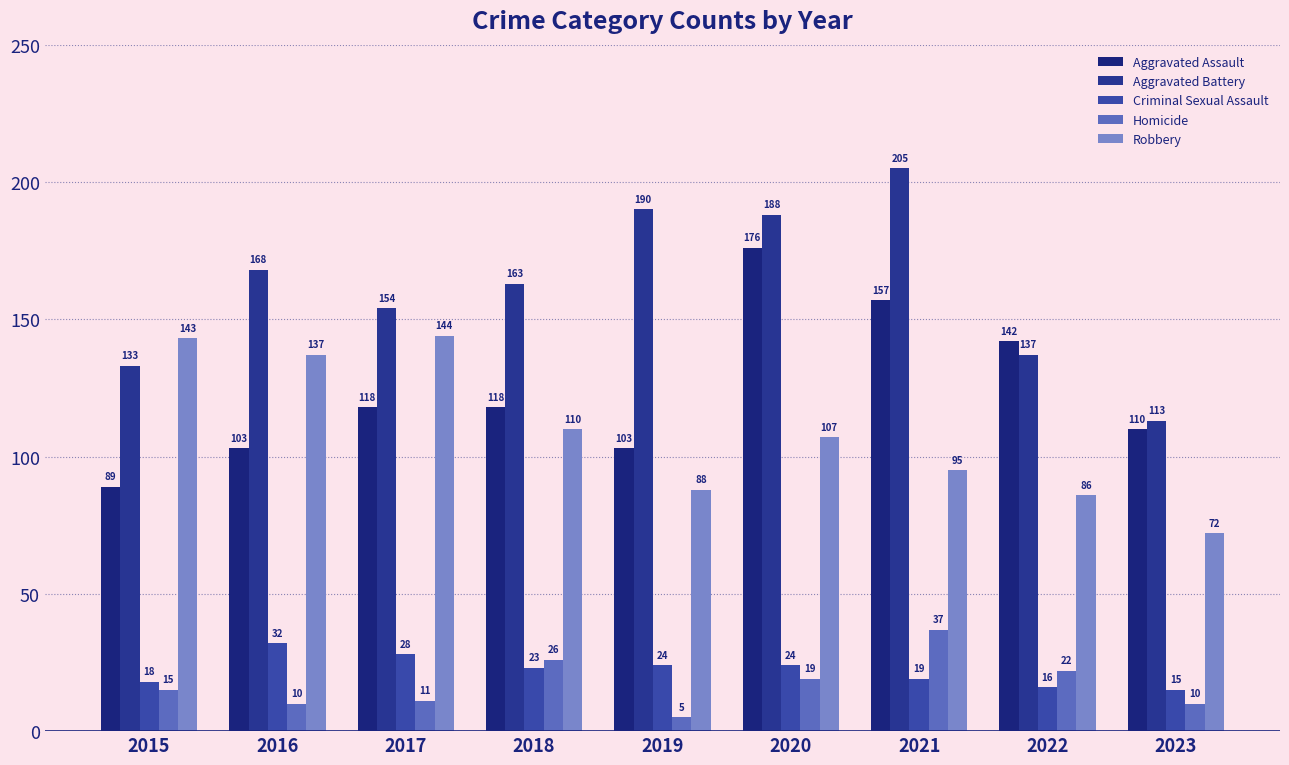

What is the spread (max minus min) of values at 2018?

140